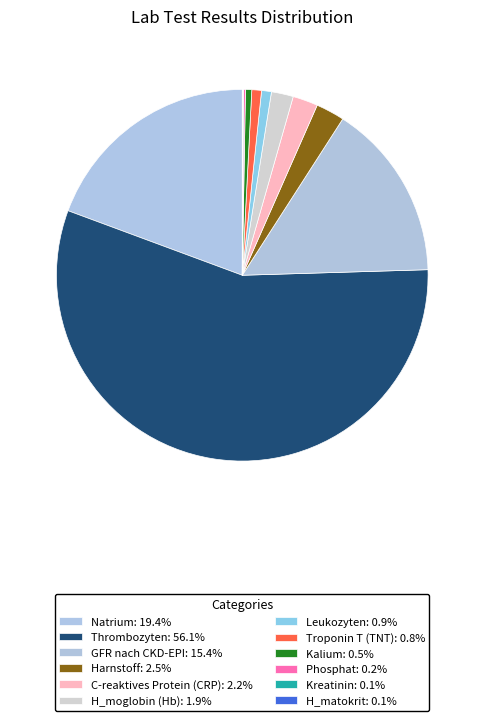

Which has a higher value, Kalium or Kreatinin?

Kalium